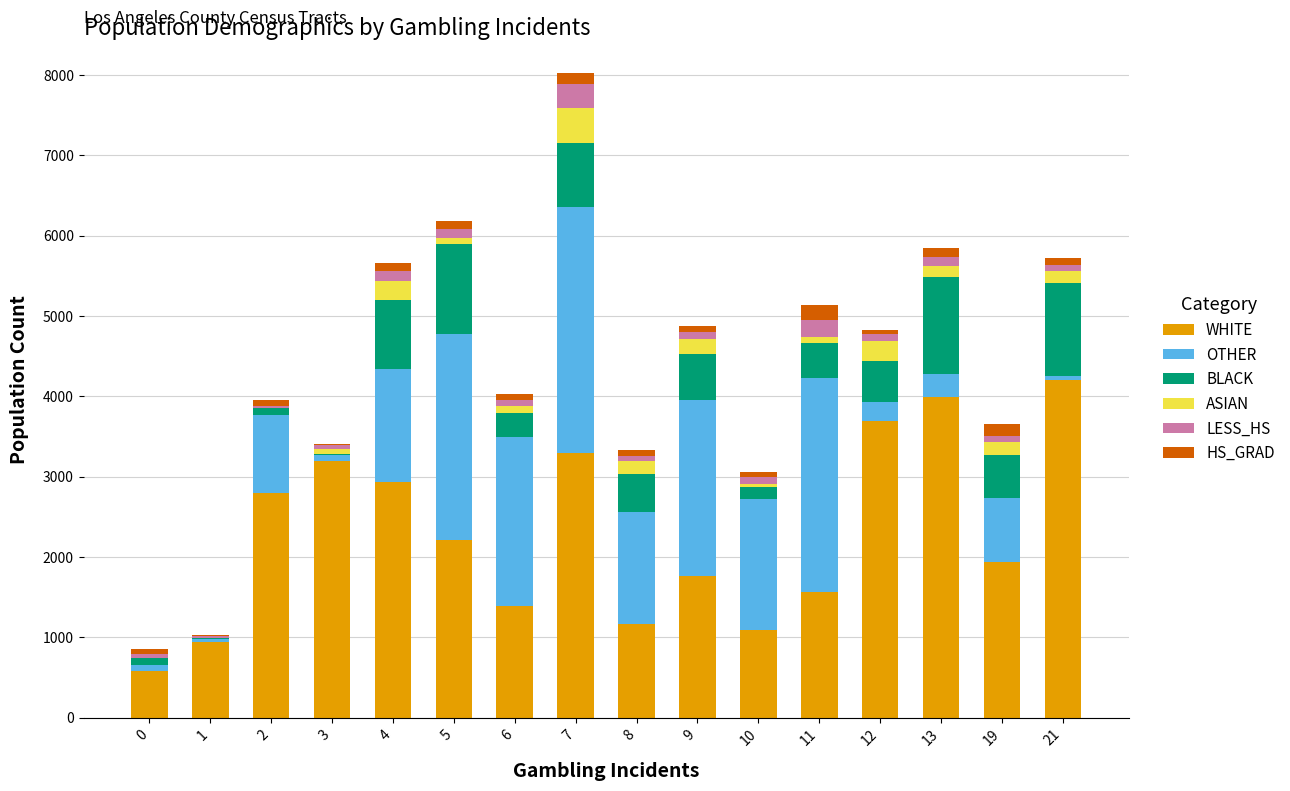

How many categories are shown in the chart?

16